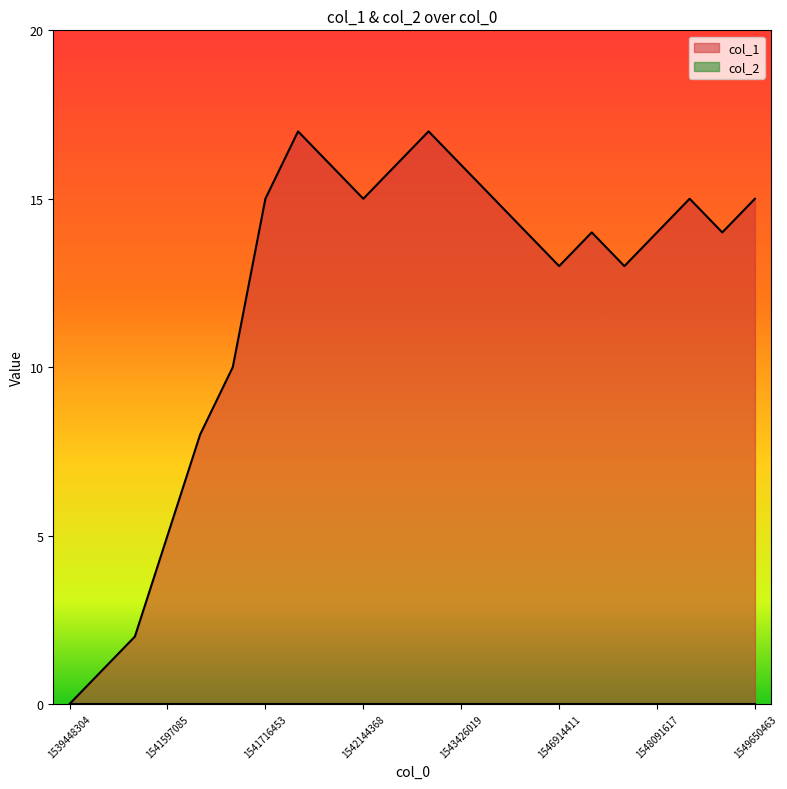

True or false: the data shows 23 at 1541723097.

False